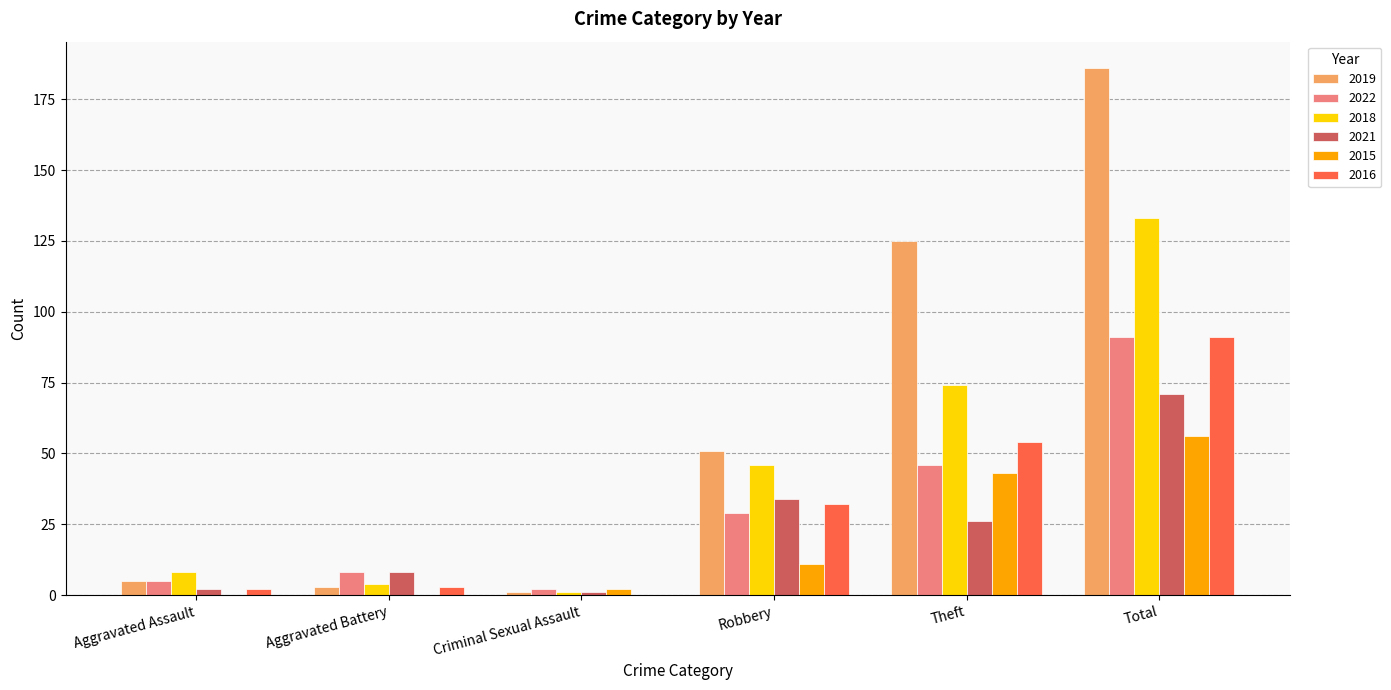

What is the sum of the 2018 values at Robbery and Theft?

120